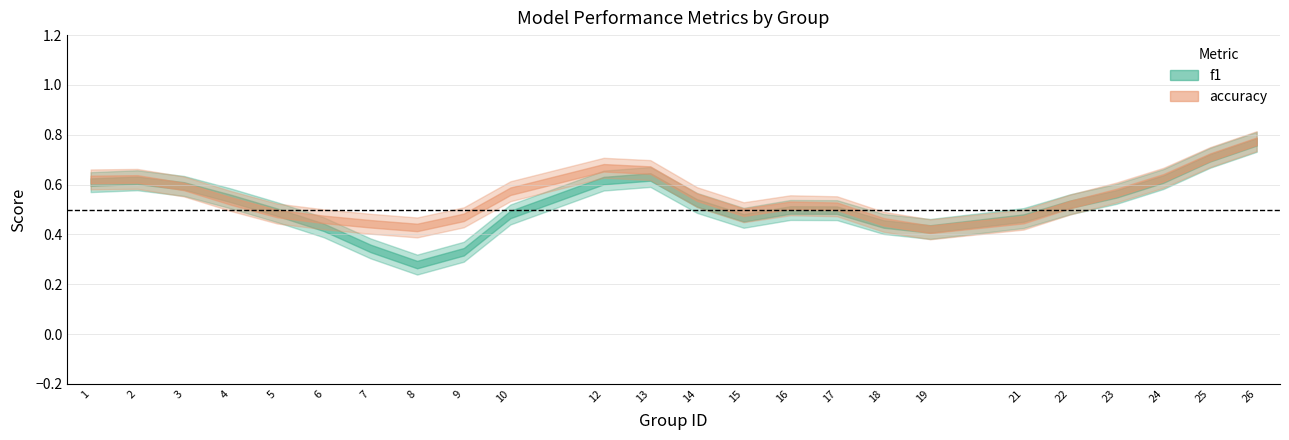

What is the value of the f1 point at the 10th from the left?

0.5